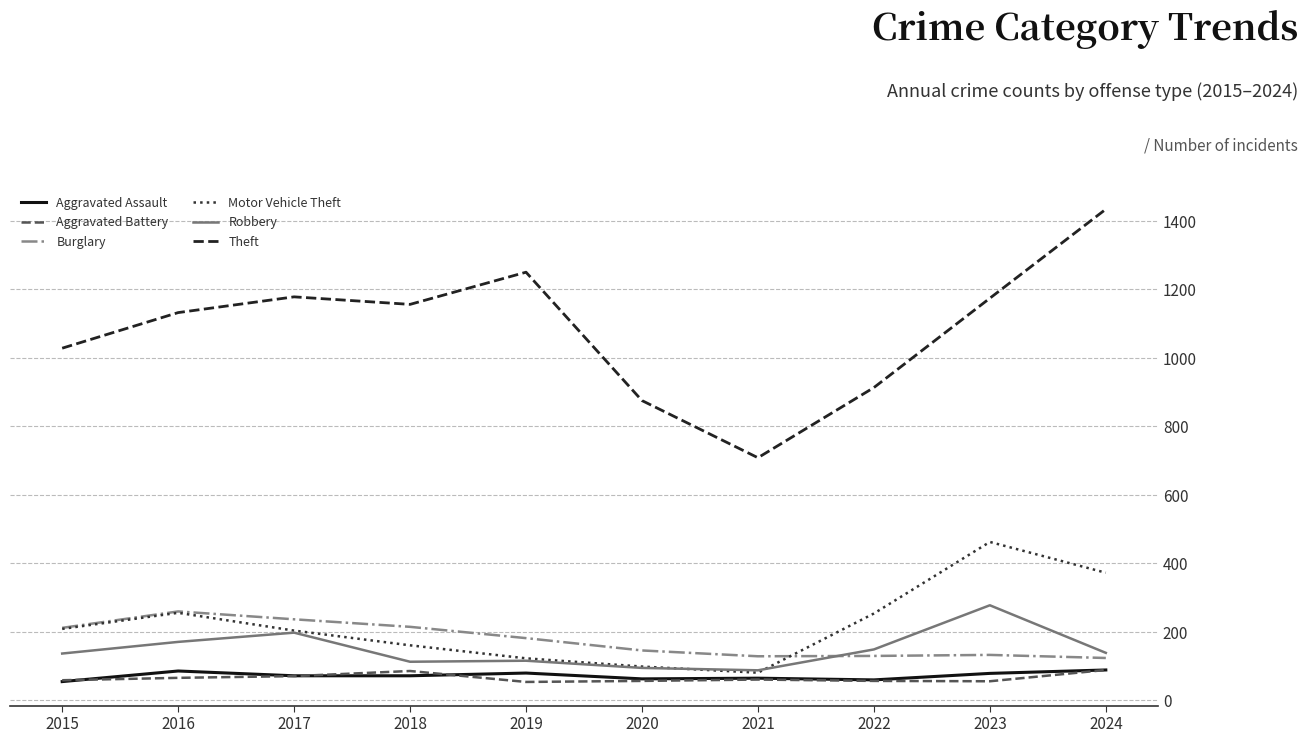

Which series has the largest total across all categories?

Theft